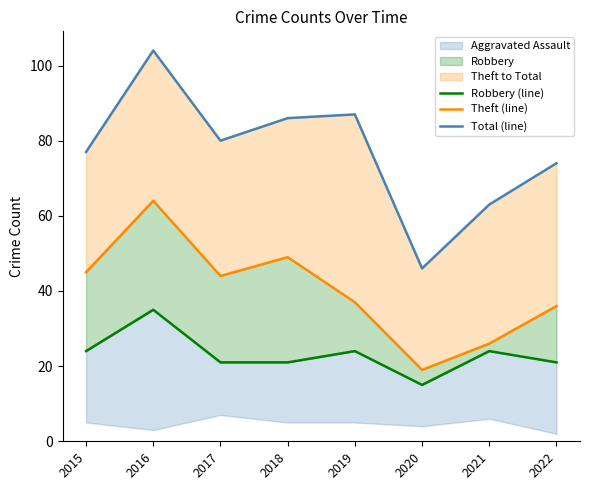

Rank the categories by Robbery (line) value from highest to lowest.

2016, 2015, 2019, 2021, 2017, 2018, 2022, 2020